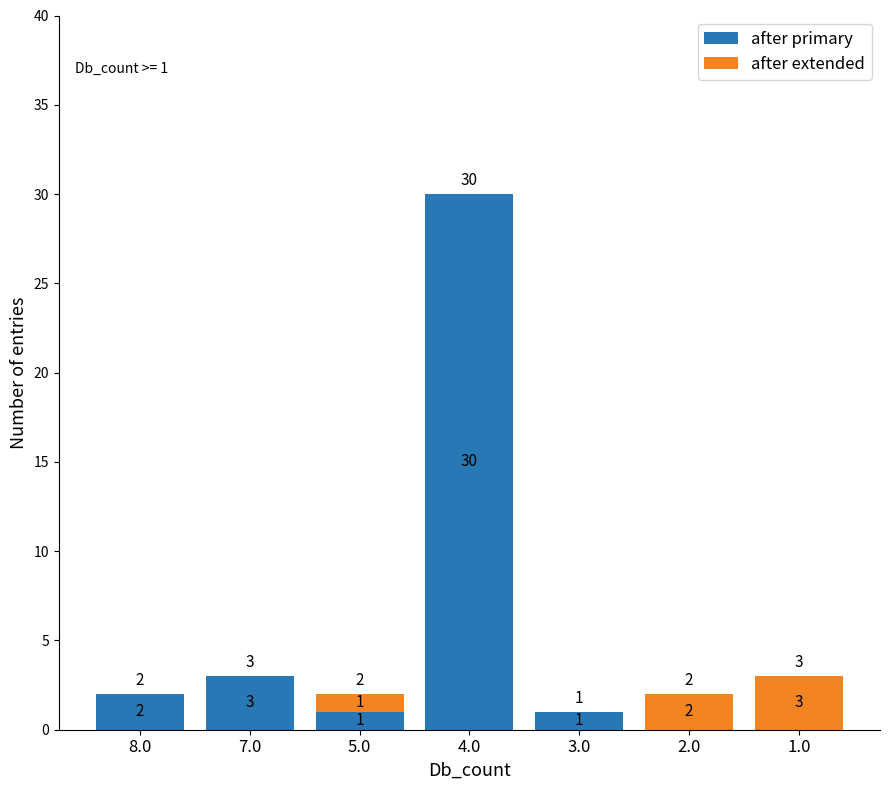

What is the sum of all after primary values?

37